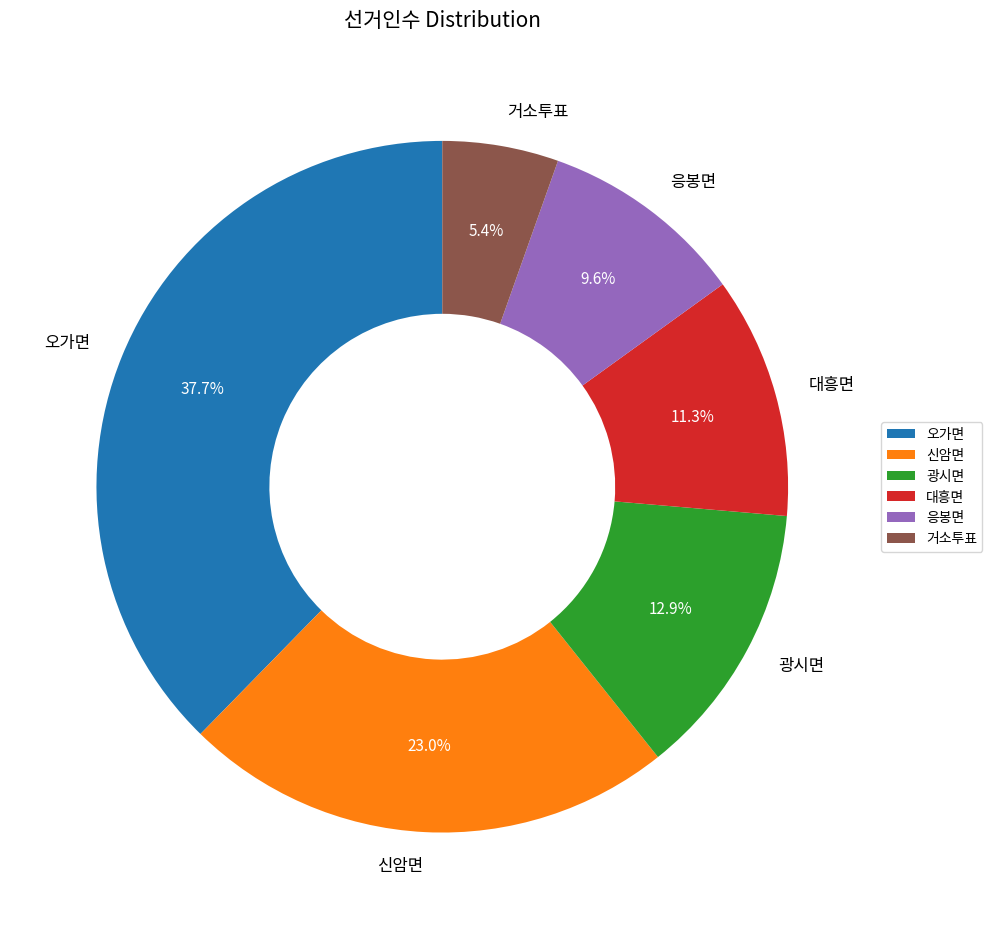

Is it true that 대흥면 is 11% of the pie?

True